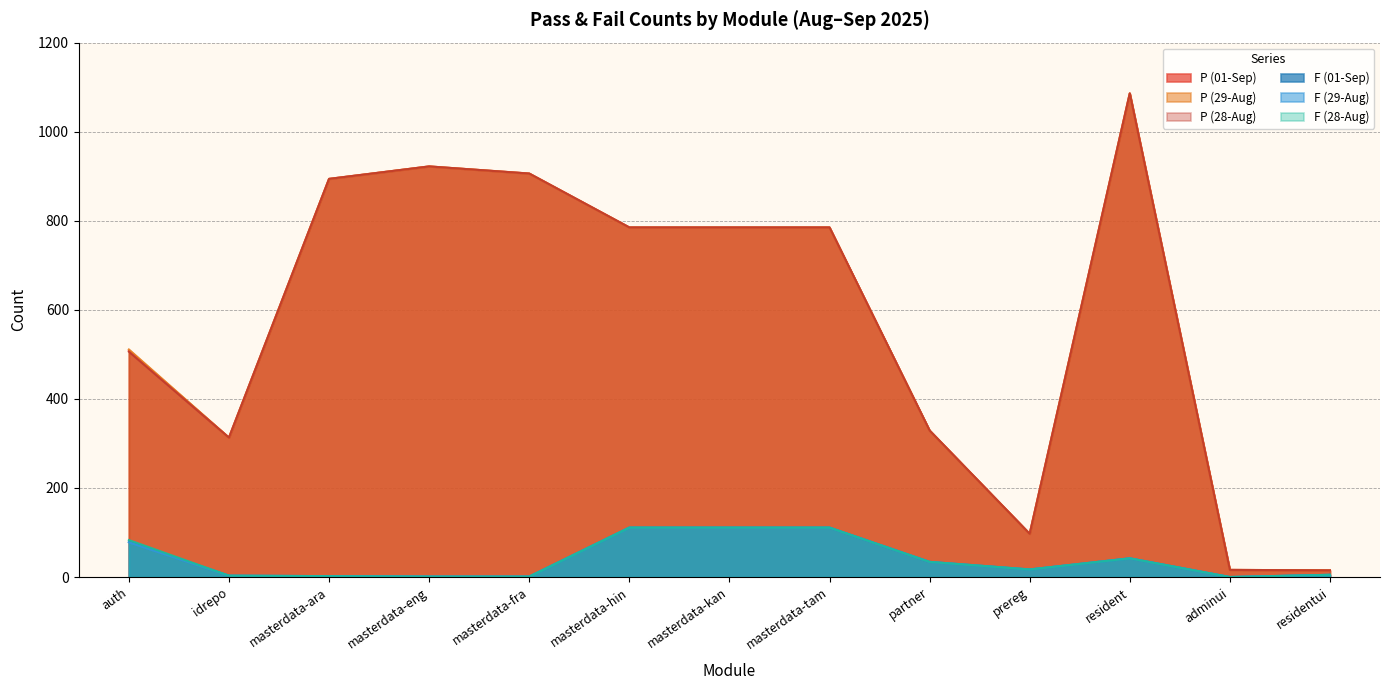

How many data points does each series have?

13